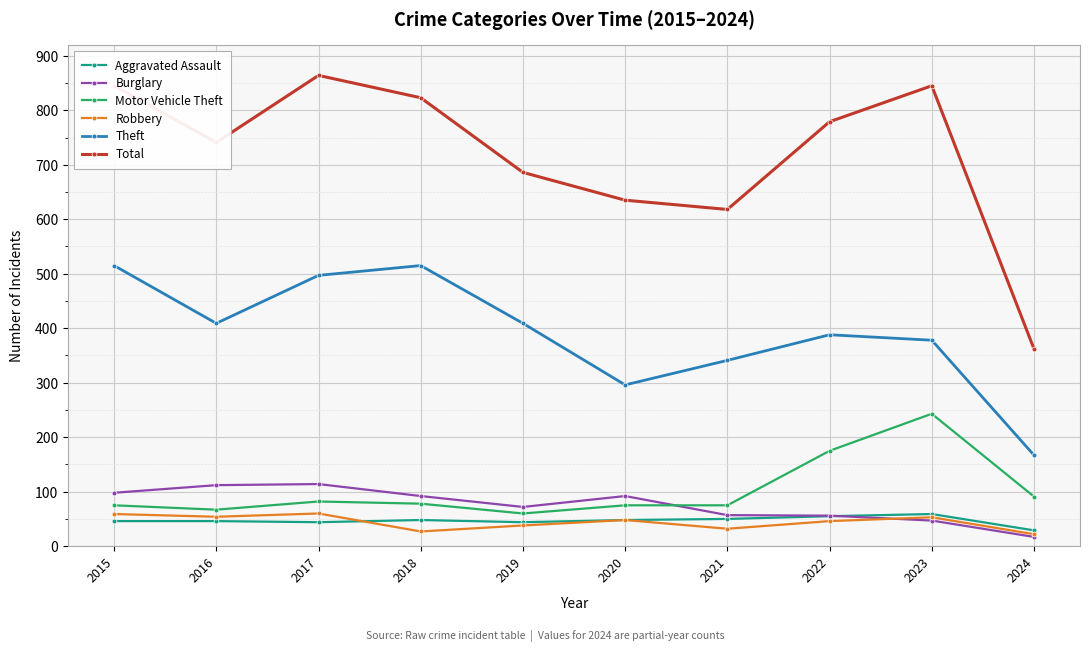

At which category does the chart reach its minimum across all series?

2024